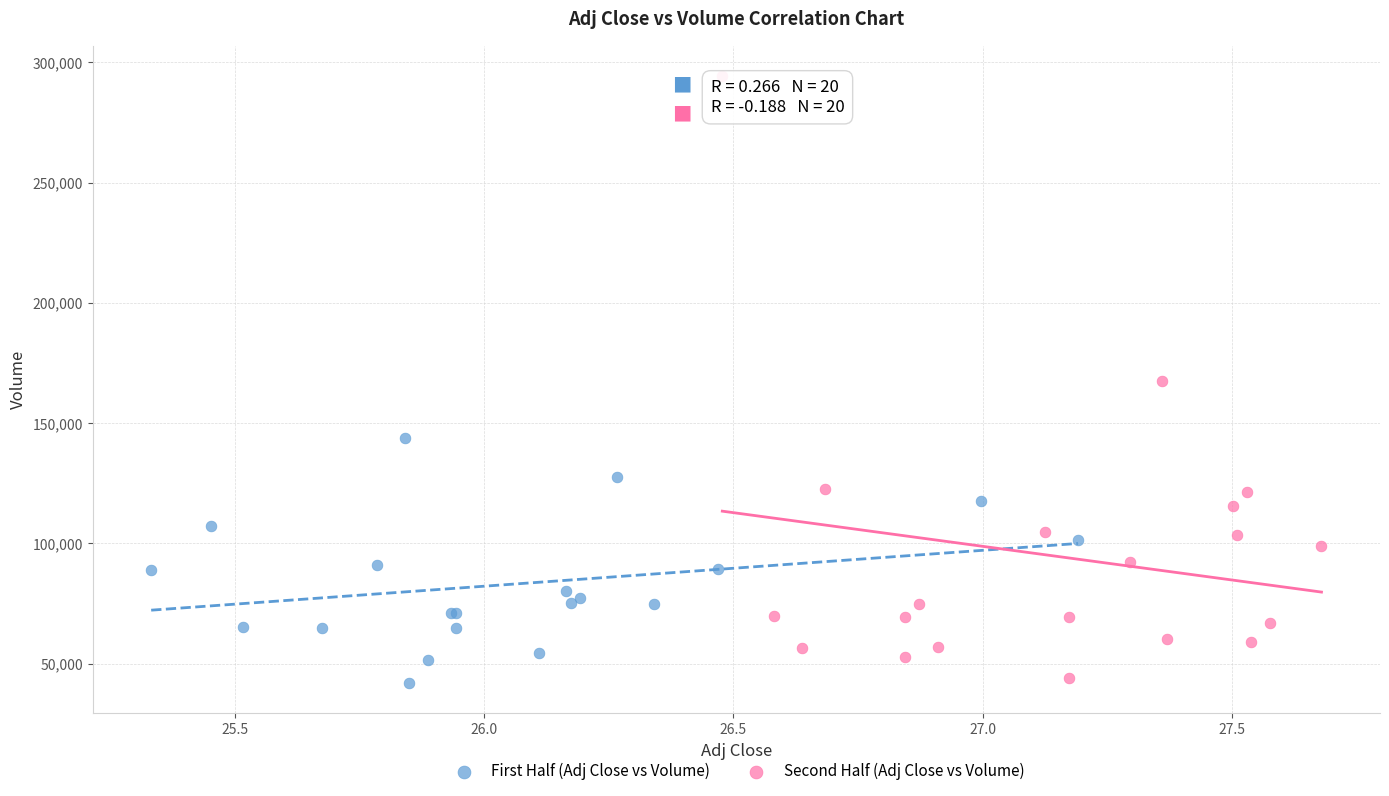

Which series has the widest spread of Y values?

Second Half (Adj Close vs Volume)